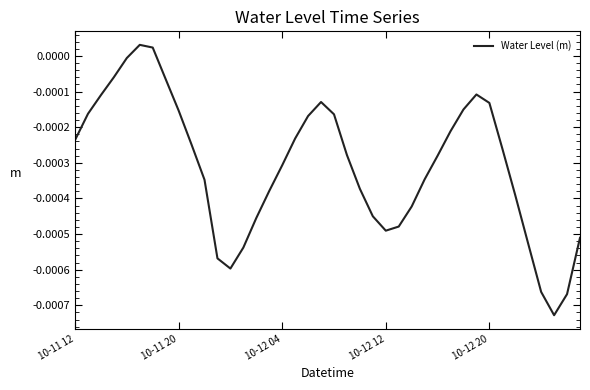

Does the chart have visible grid lines?

No